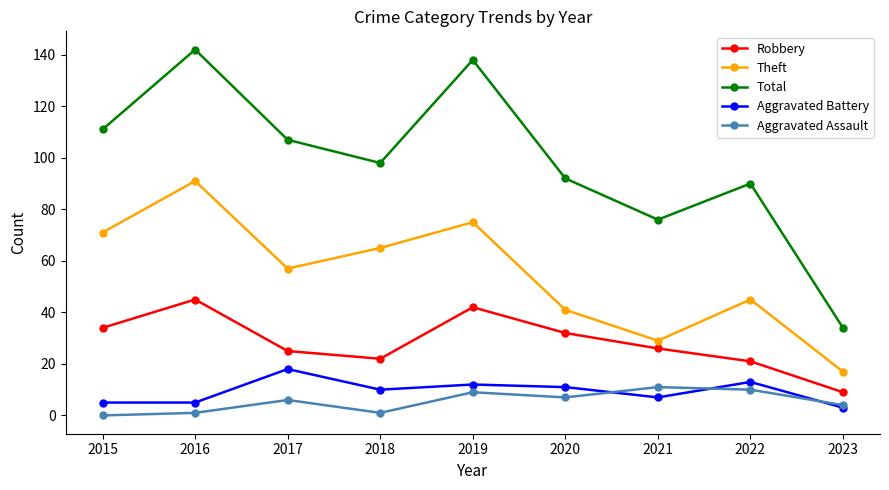

What is the highest value of the Robbery series?

45